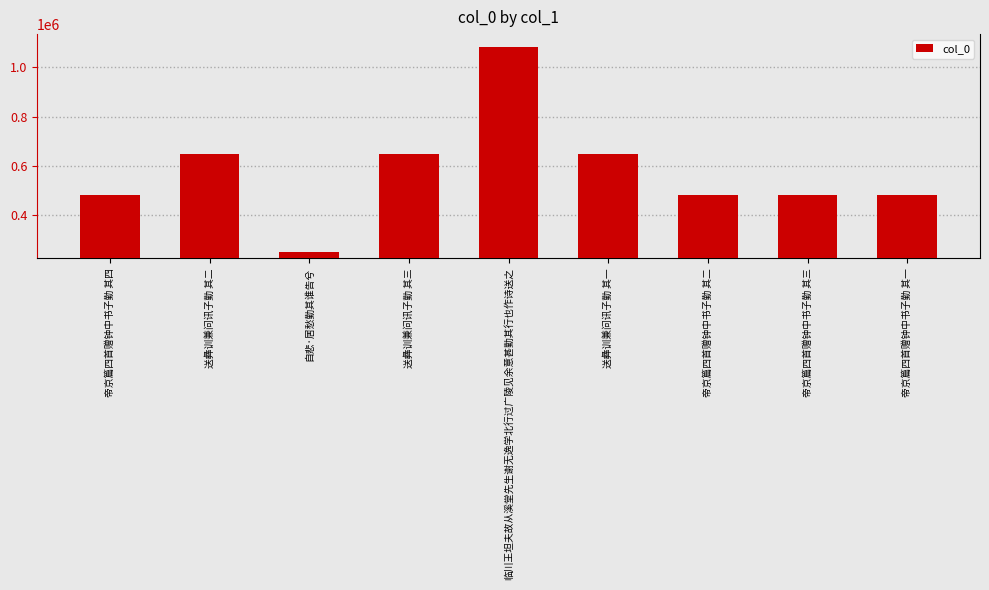

What value does the data have at 帝京篇四首赠钟中书子勤 其一, to the nearest 10?

482020